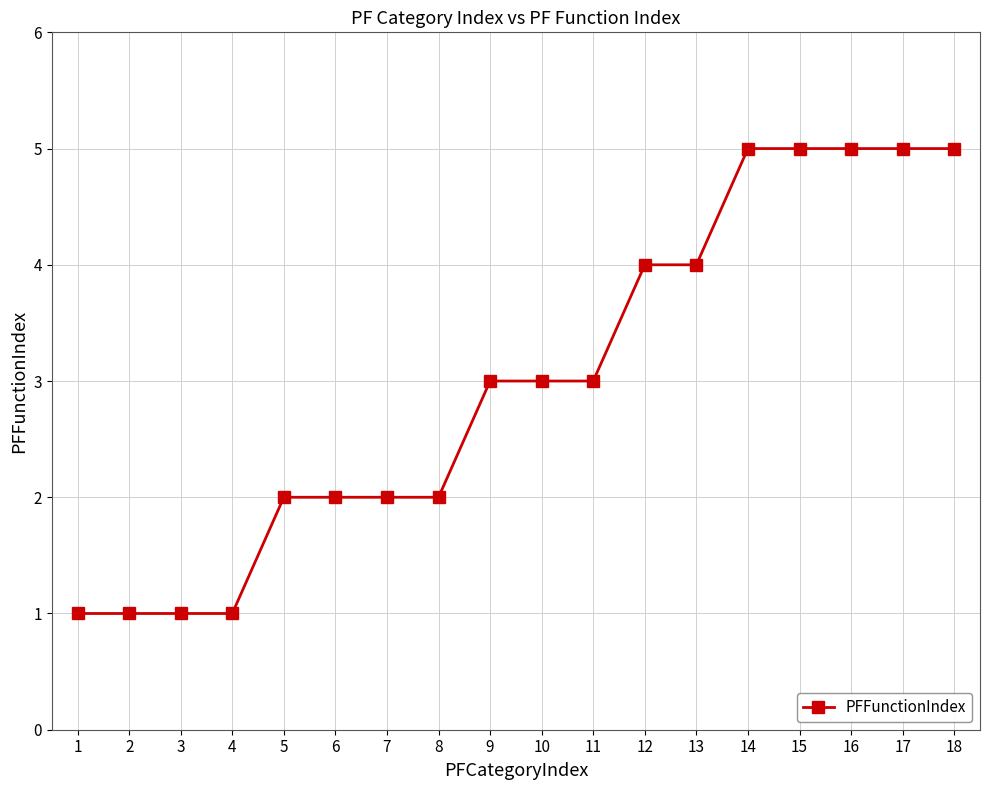

The chart shows a value of 9 at 17. True or false?

False